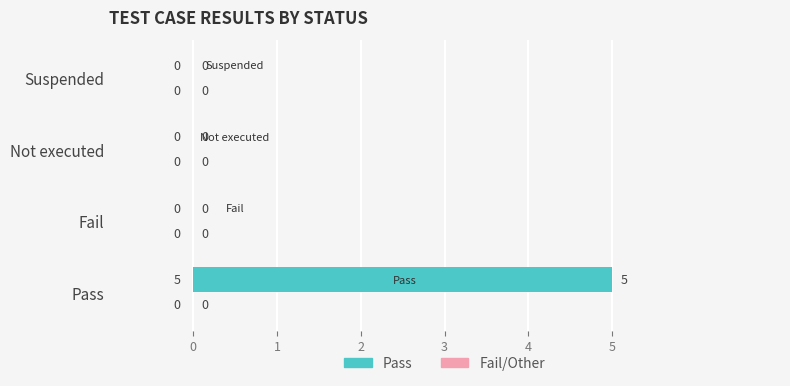

How many values are between 0 and 5?

4